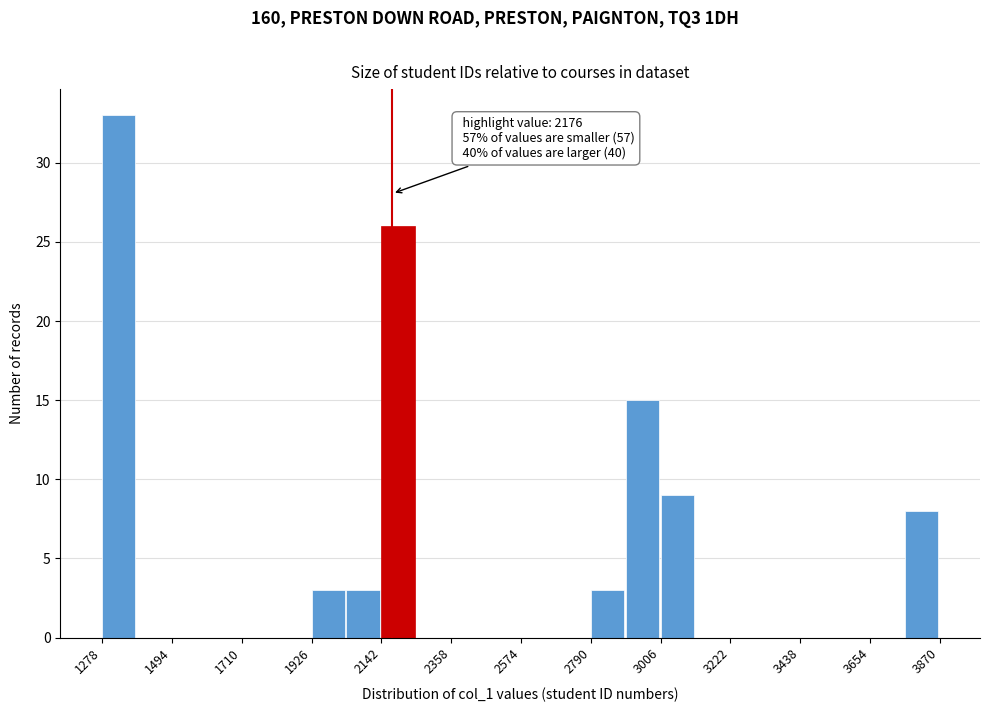

Around what value on the x-axis is the tallest bar? Give the approximate position of its centre, as read against the axis.

1350